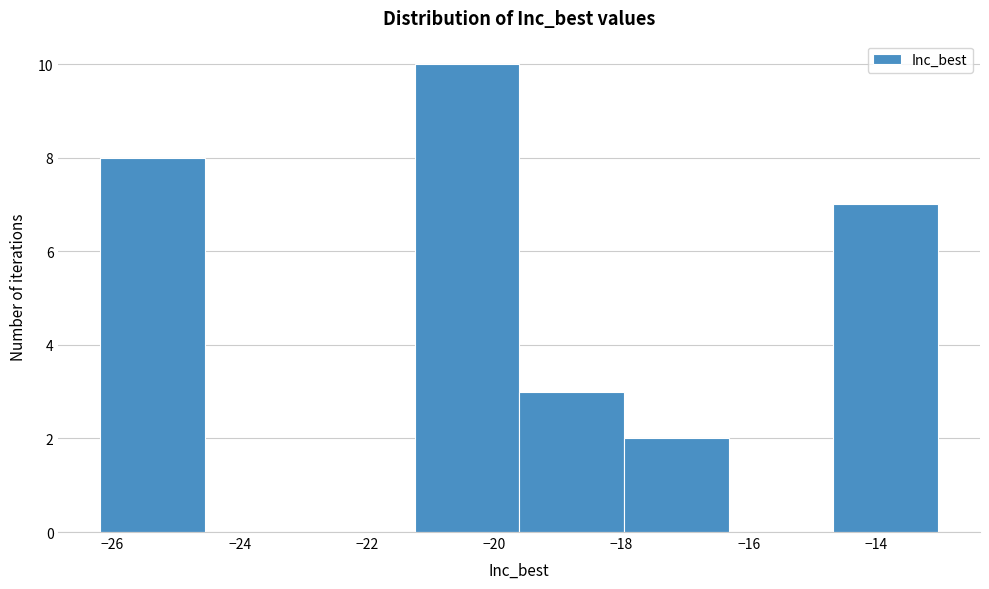

How tall is the bar that spans -14.6 to -13.0 on the x-axis? Neither the bar edges nor the heights are printed on the chart, so give them approximately, as read against the axes.

7